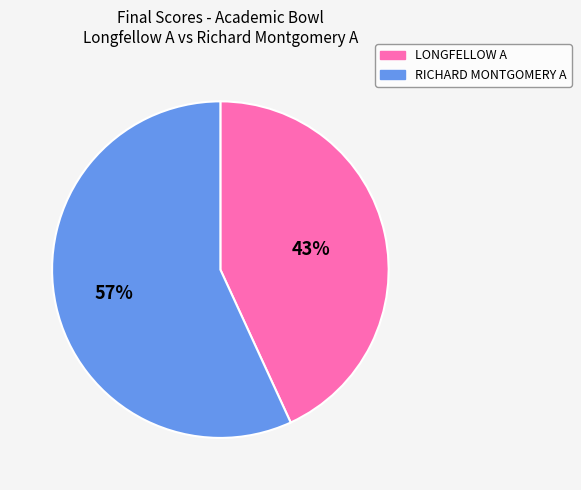

Do LONGFELLOW A and RICHARD MONTGOMERY A together represent more than half of the pie?

Yes